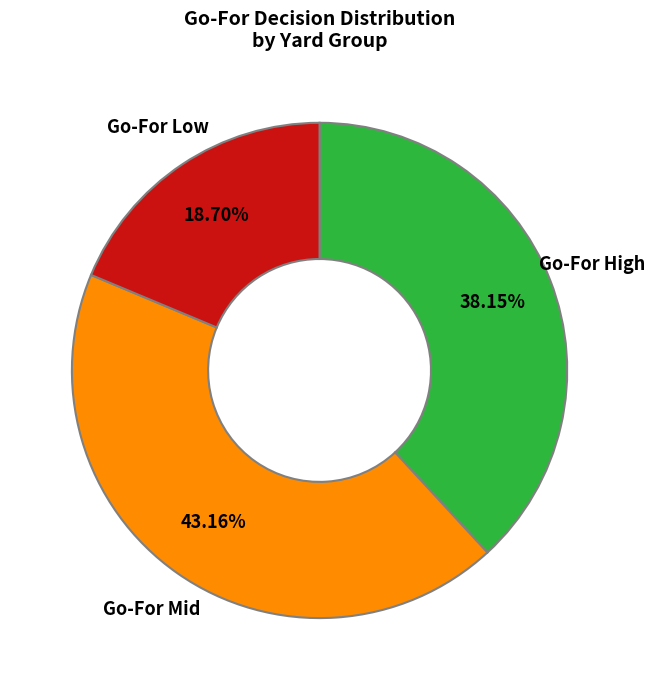

Is there any slice that represents more than half of the pie?

No